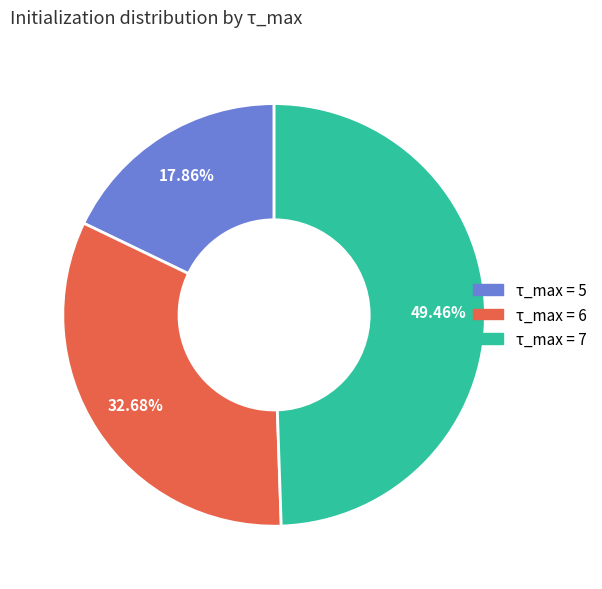

Is there any slice that represents more than half of the pie?

No